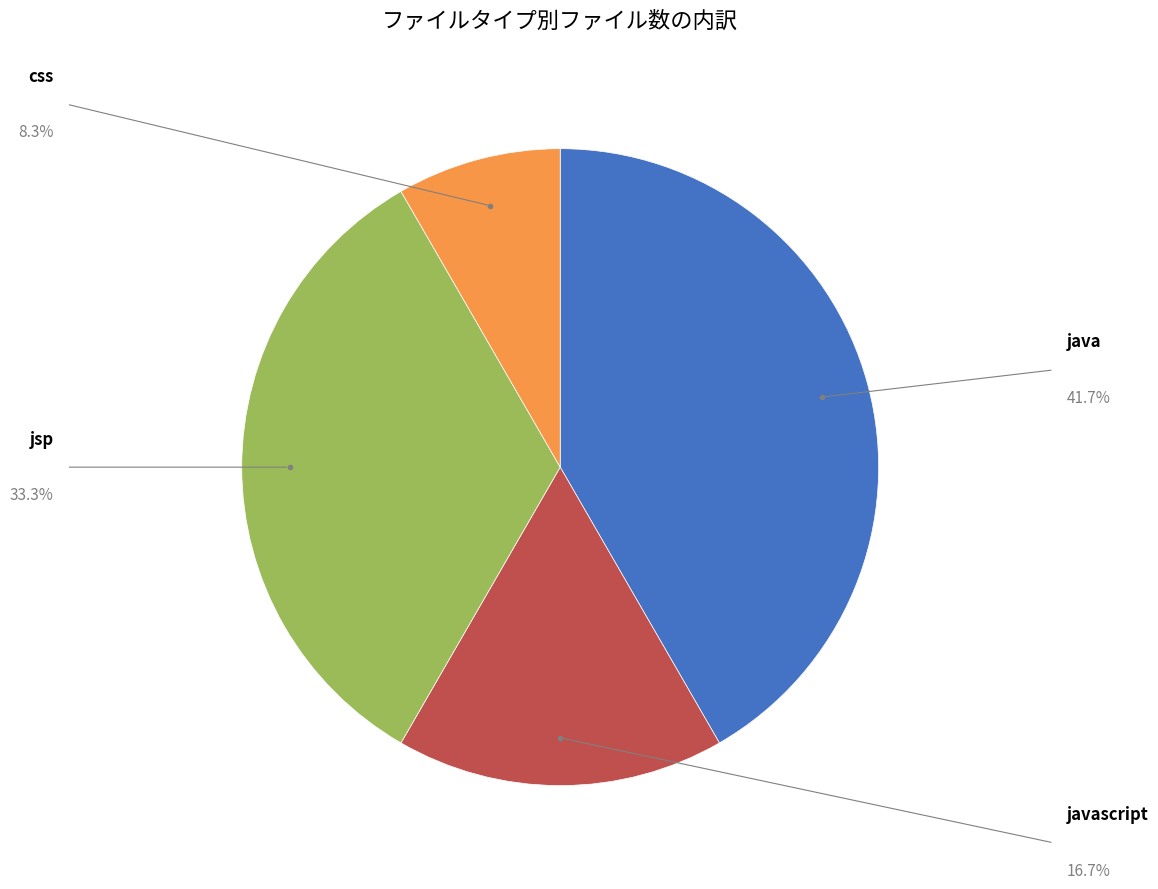

Is there any slice that represents more than half of the pie?

No